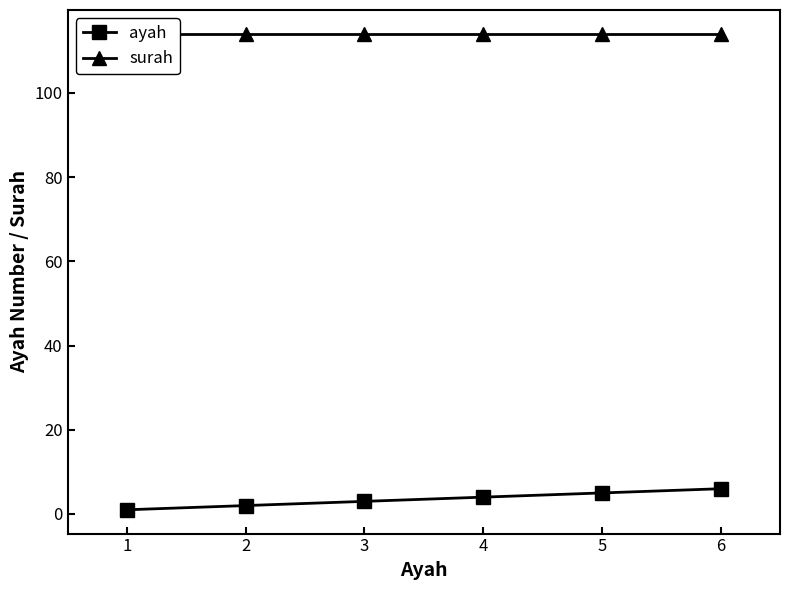

Does the chart have visible grid lines?

No